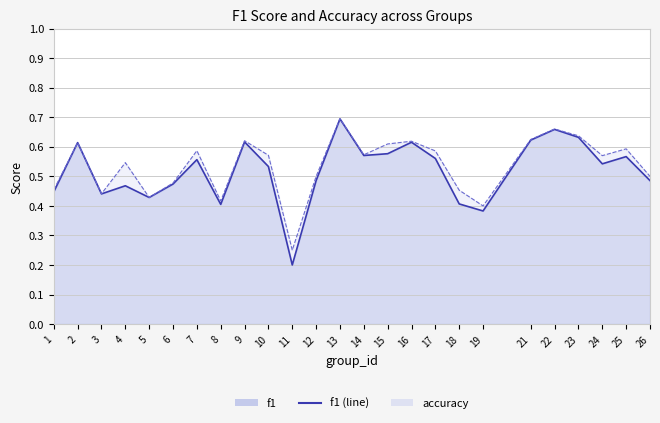

Reading left to right, transcribe all the data shown in this chart.

f1 (line): 1=0.4	2=0.6	3=0.4	4=0.5	5=0.4	6=0.5	7=0.6	8=0.4	9=0.6	10=0.5	11=0.2	12=0.5	13=0.7	14=0.6	15=0.6	16=0.6	17=0.6	18=0.4	19=0.4	21=0.6	22=0.7	23=0.6	24=0.5	25=0.6	26=0.5
accuracy (line): 1=0.5	2=0.6	3=0.4	4=0.5	5=0.4	6=0.5	7=0.6	8=0.4	9=0.6	10=0.6	11=0.2	12=0.5	13=0.7	14=0.6	15=0.6	16=0.6	17=0.6	18=0.5	19=0.4	21=0.6	22=0.7	23=0.6	24=0.6	25=0.6	26=0.5